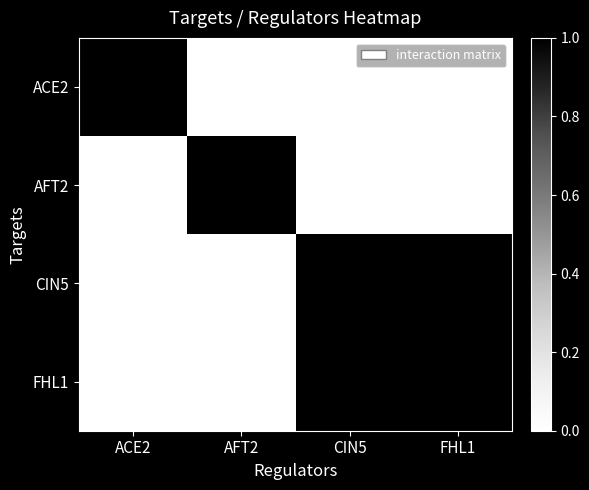

True or false: AFT2 has a value of 1 at ACE2.

False